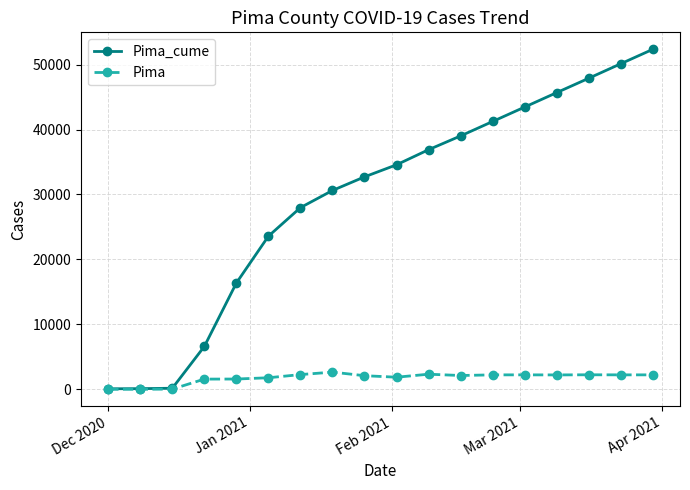

Count the number of data series in this chart.

2